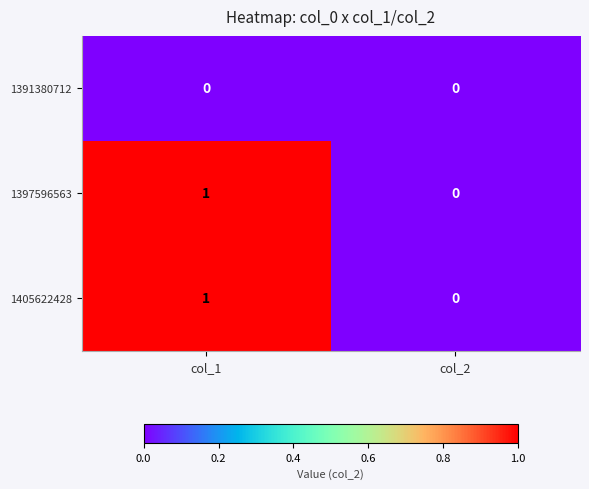

List the labels in order of 1405622428 value, largest first.

col_1, col_2